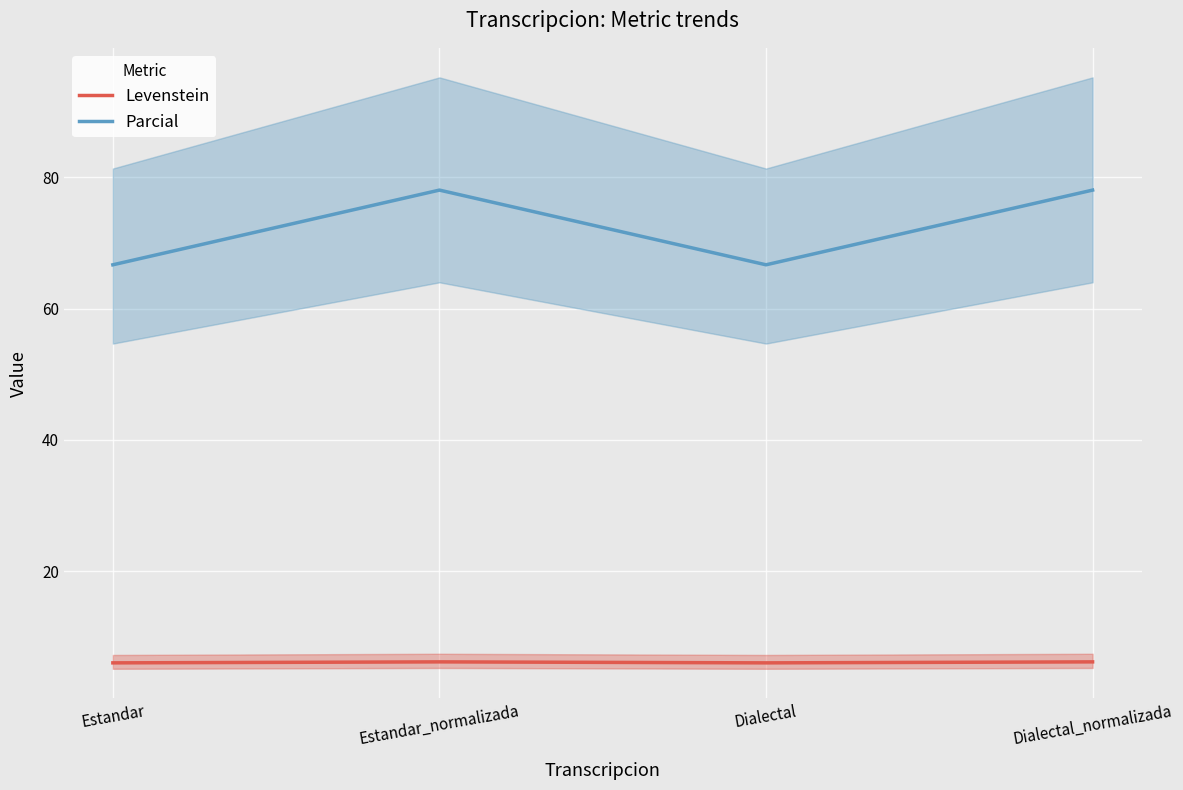

What is the total value across all series at Dialectal_normalizada?

84.2